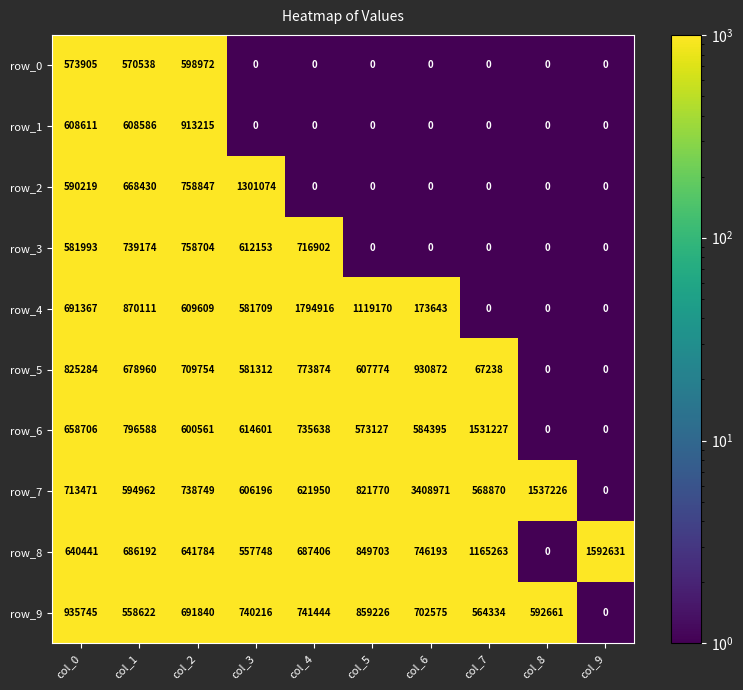

What is the spread (max minus min) of values at col_4?

1794916